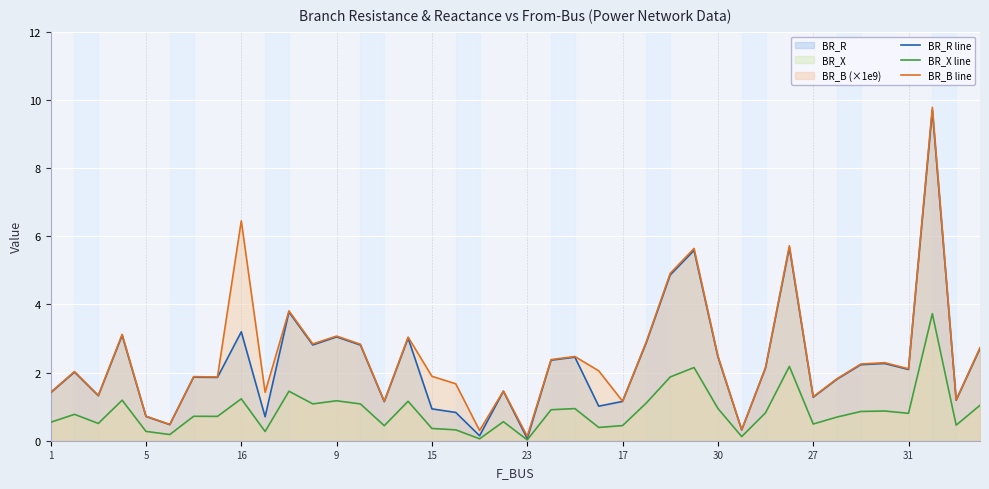

At which label does BR_X line reach its peak?

37